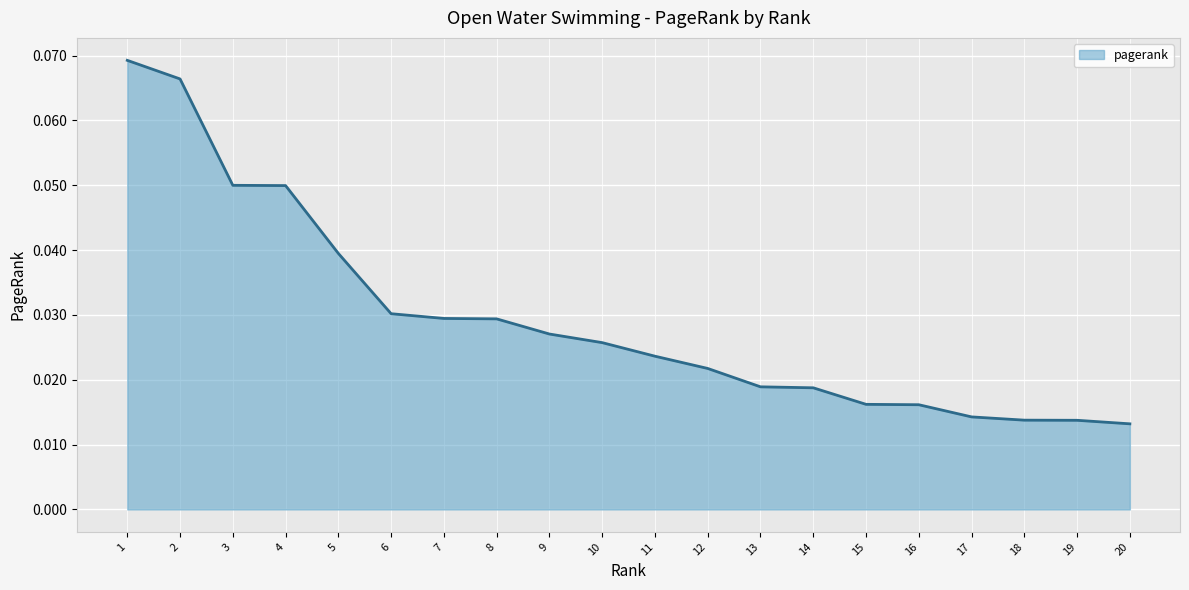

Between 13 and 20, which is larger?

13